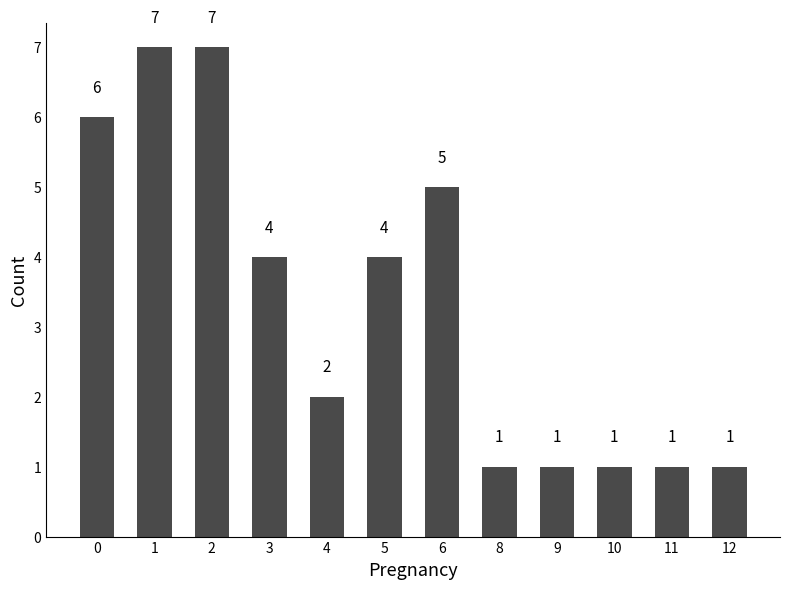

What is the maximum value shown in the chart?

7